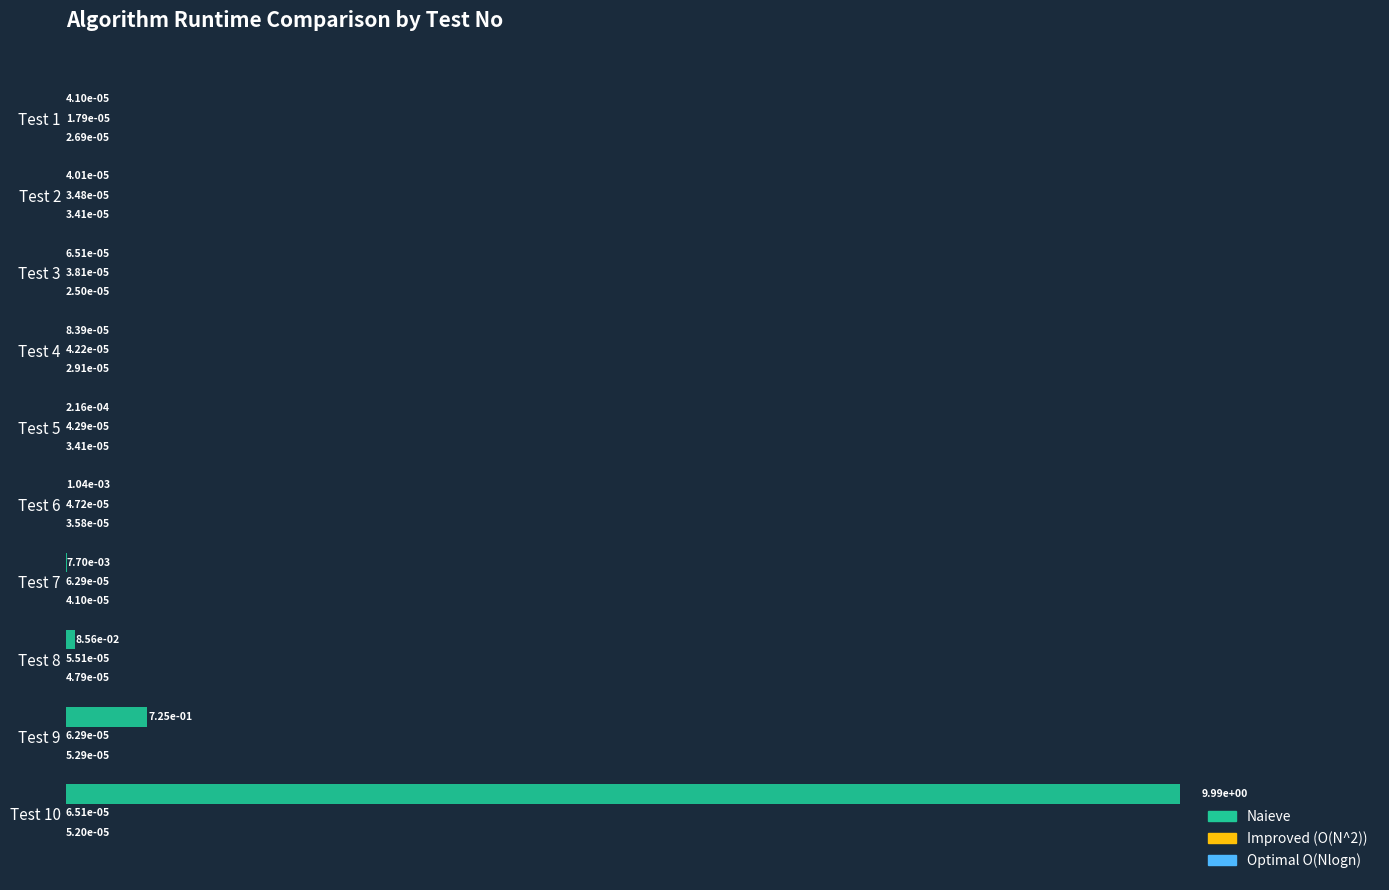

What is the sum of all Naieve values?

10.8